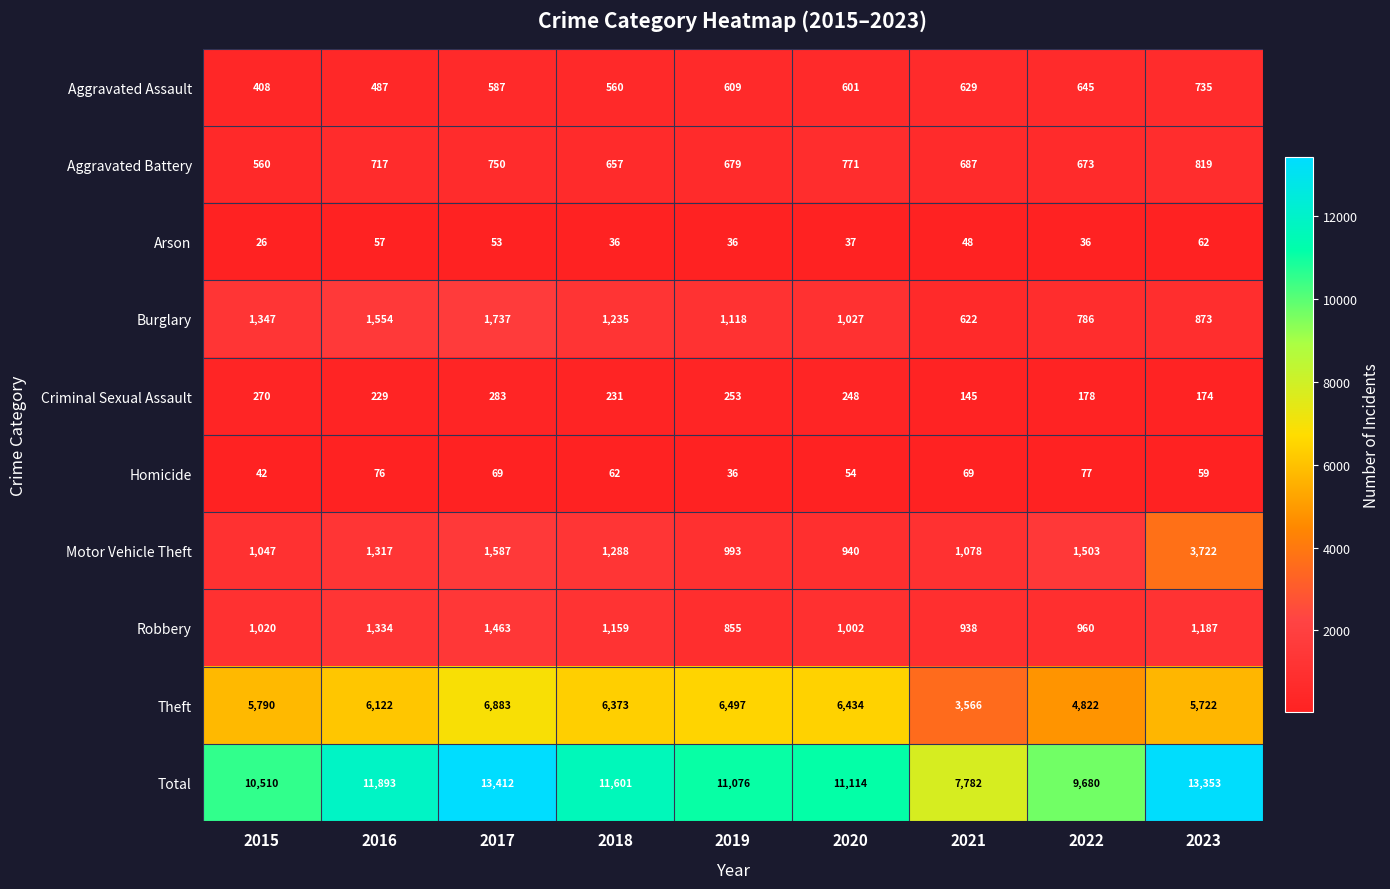

At which label does Total first exceed 11114?

2016